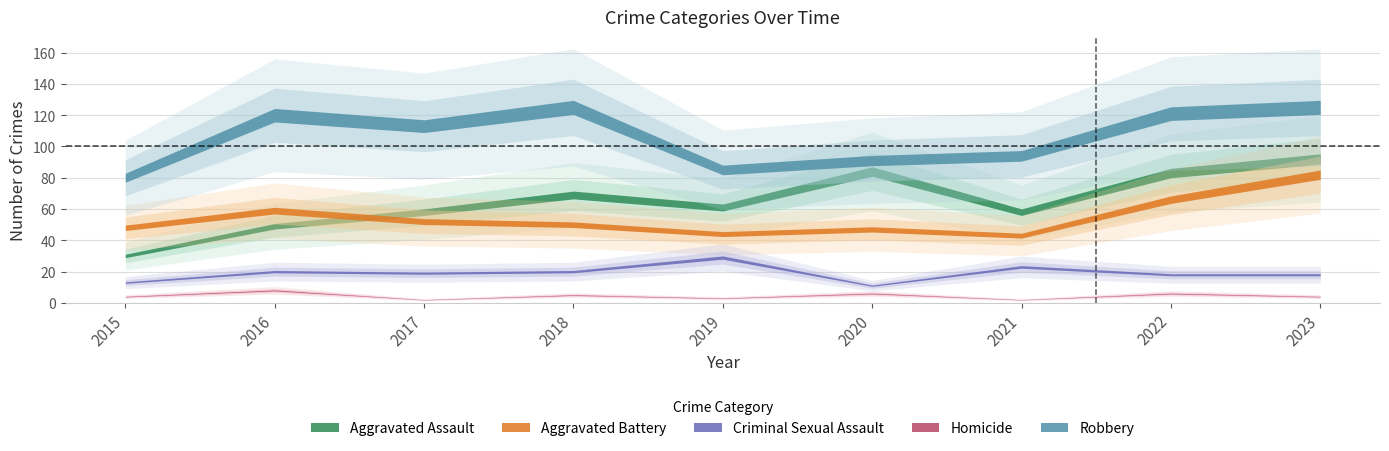

List the series in order of their peak value, highest first.

Robbery, Aggravated Assault, Aggravated Battery, Criminal Sexual Assault, Homicide